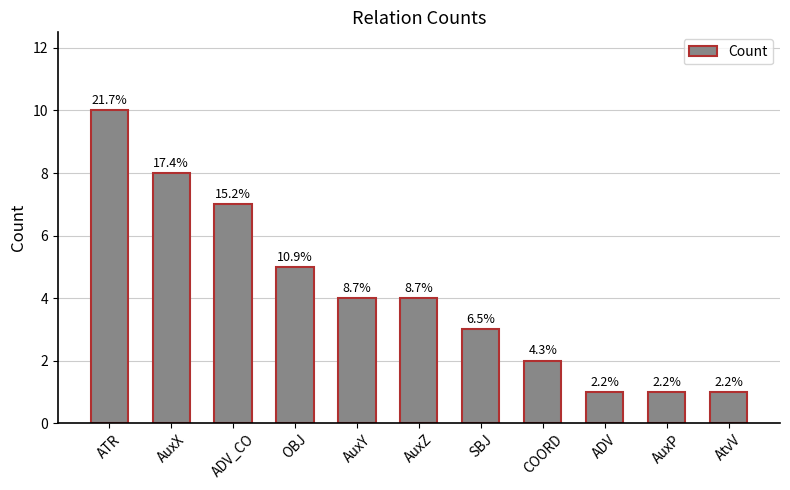

Does the chart contain any negative values?

No